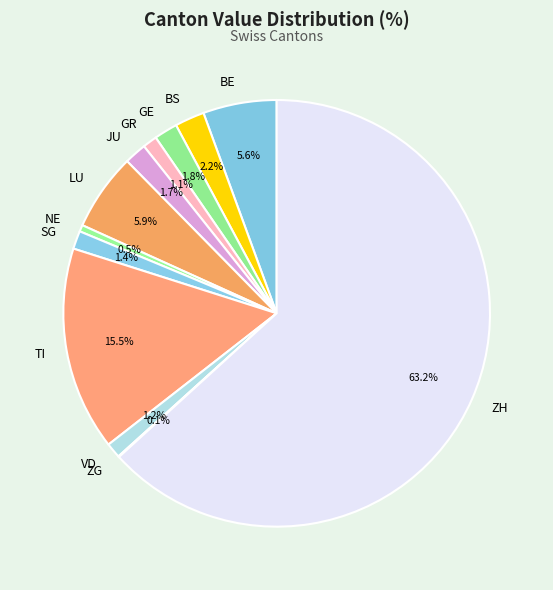

Between NE and LU, which is larger?

LU